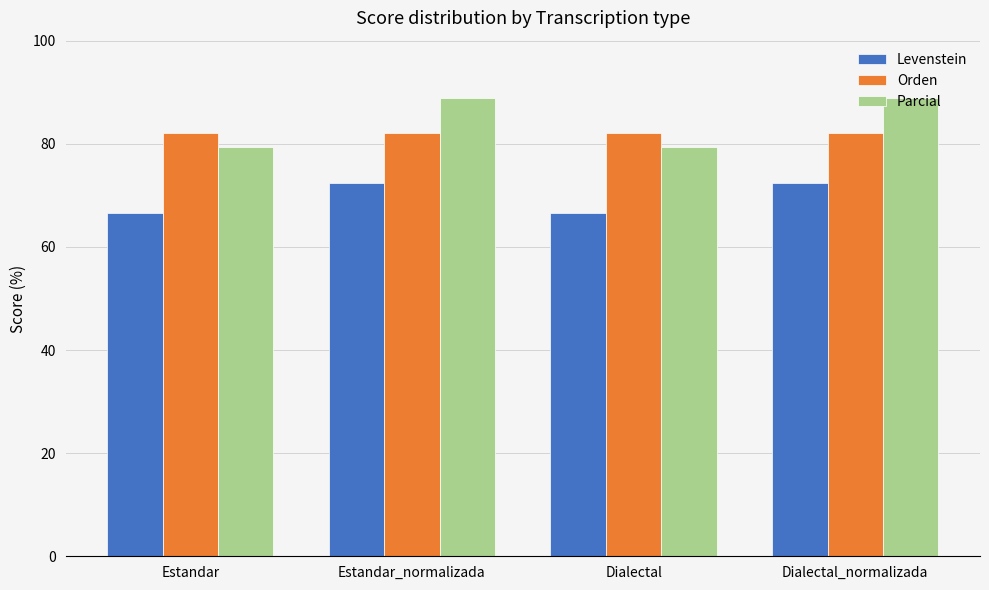

What is the maximum value for Orden?

82.1